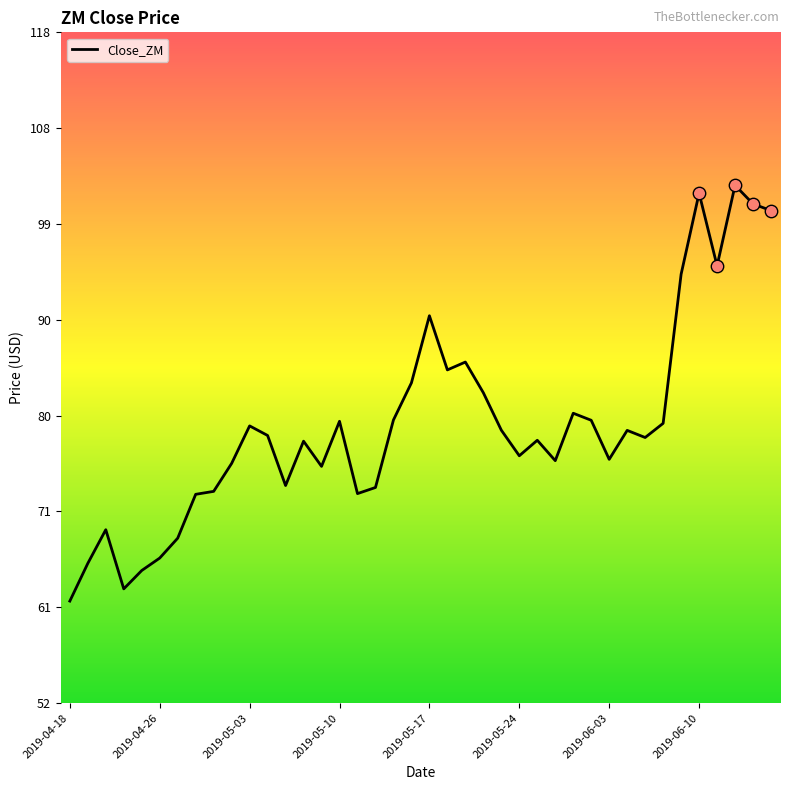

What is the minimum value shown in the chart?

62.0